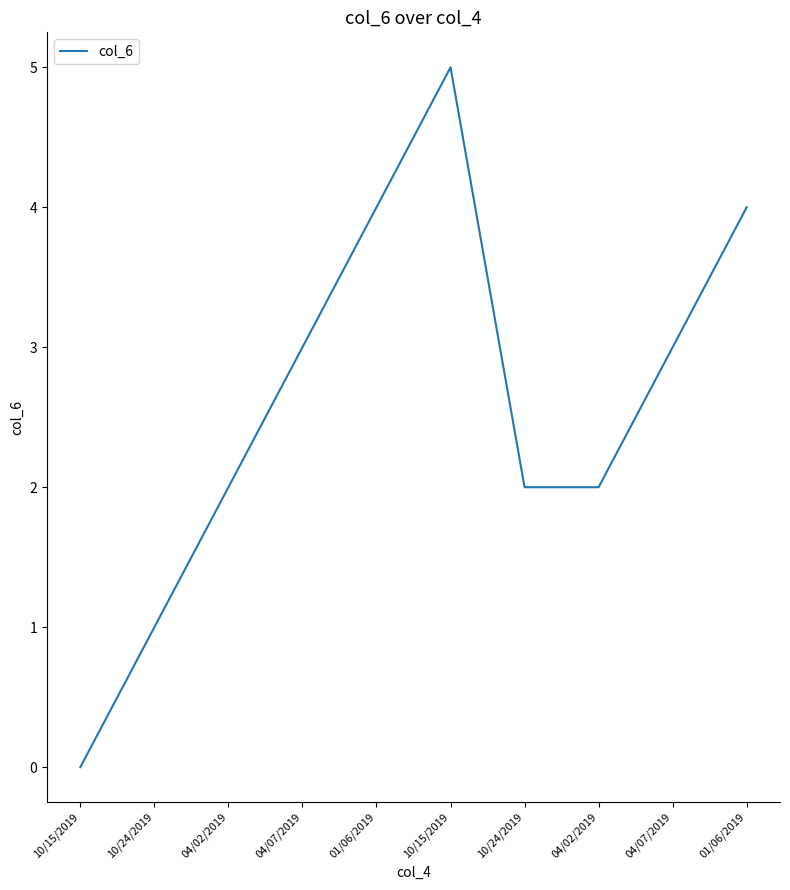

How many categories are shown in the chart?

10